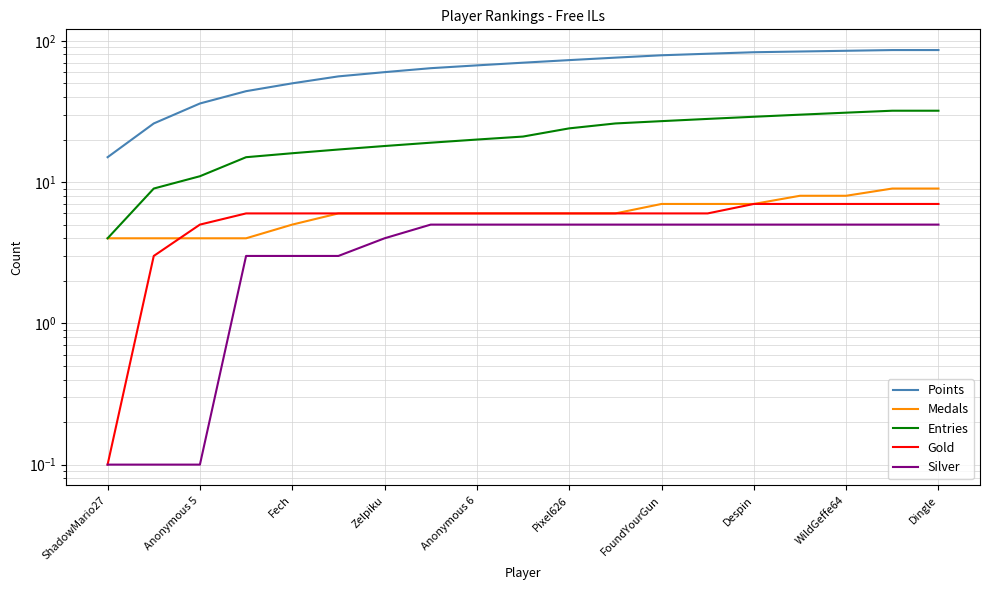

True or false: Points and Gold cross at least once.

False